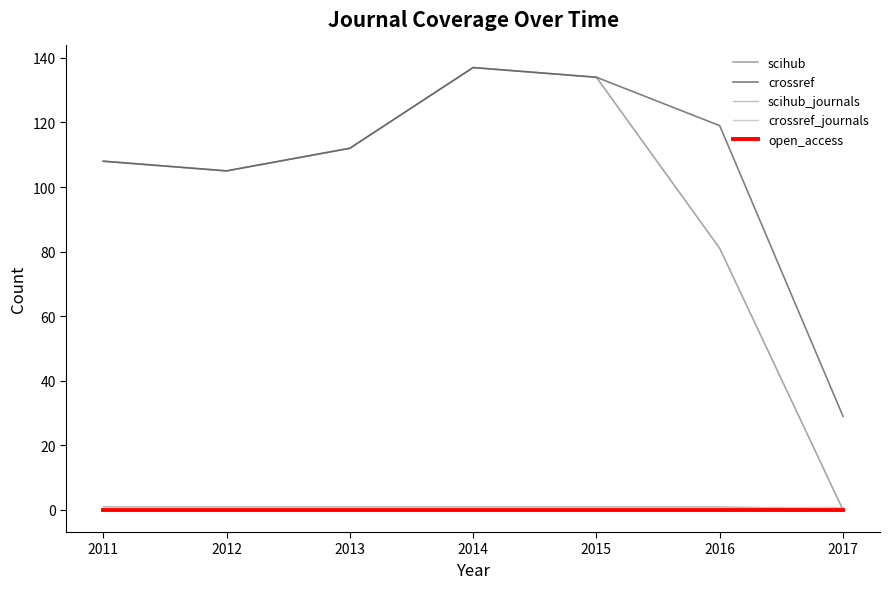

Reading left to right, extract all data points from this chart.

scihub: 2011=108	2012=105	2013=112	2014=137	2015=134	2016=81	2017=0
crossref: 2011=108	2012=105	2013=112	2014=137	2015=134	2016=119	2017=29
scihub_journals: 2011=1	2012=1	2013=1	2014=1	2015=1	2016=1	2017=0
crossref_journals: 2011=1	2012=1	2013=1	2014=1	2015=1	2016=1	2017=1
open_access: 2011=0	2012=0	2013=0	2014=0	2015=0	2016=0	2017=0